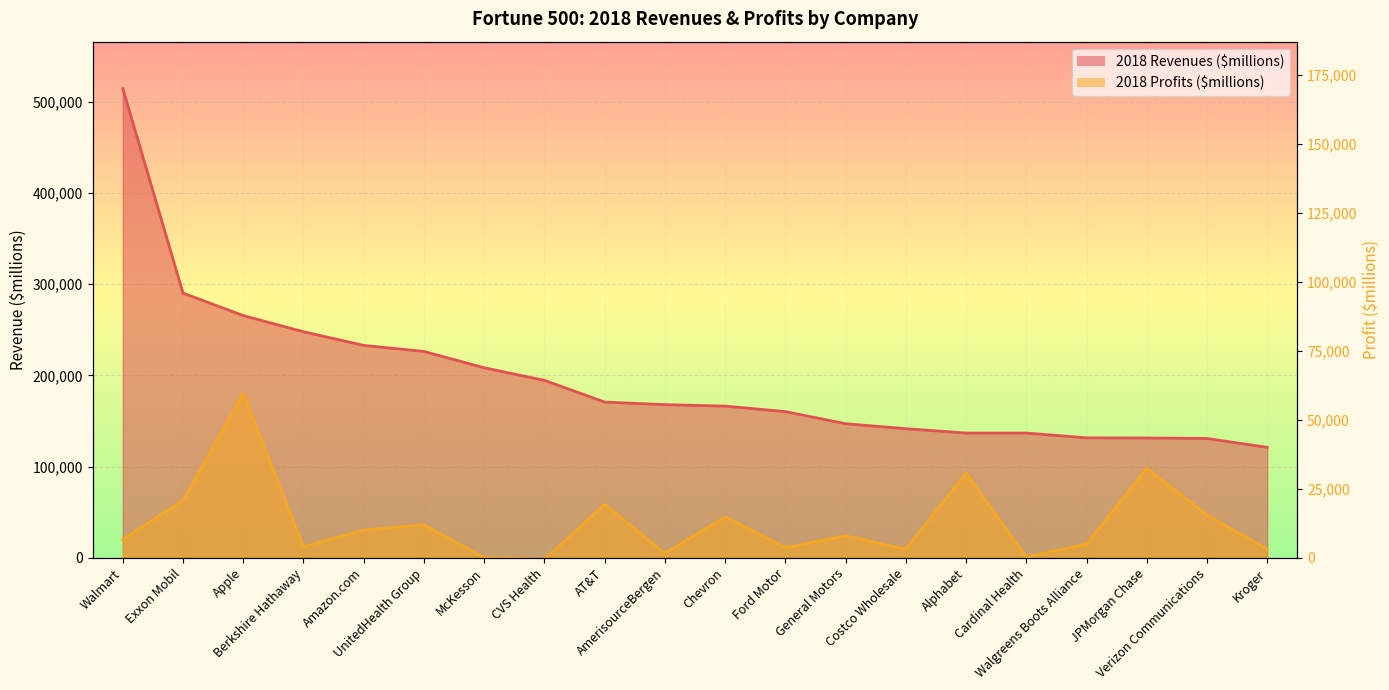

How many lines are shown in the chart?

2